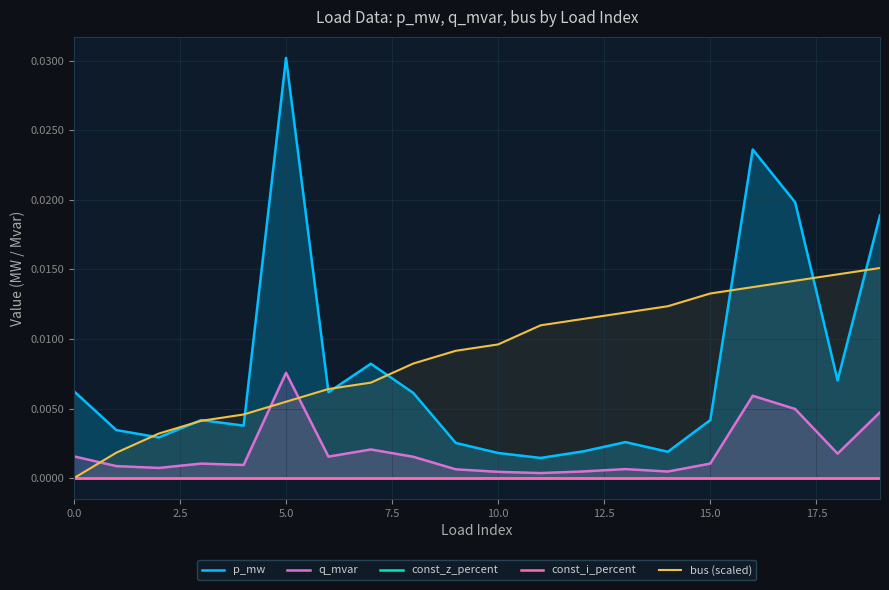

What are all the series names shown in the legend?

p_mw, q_mvar, const_z_percent, const_i_percent, bus (scaled)